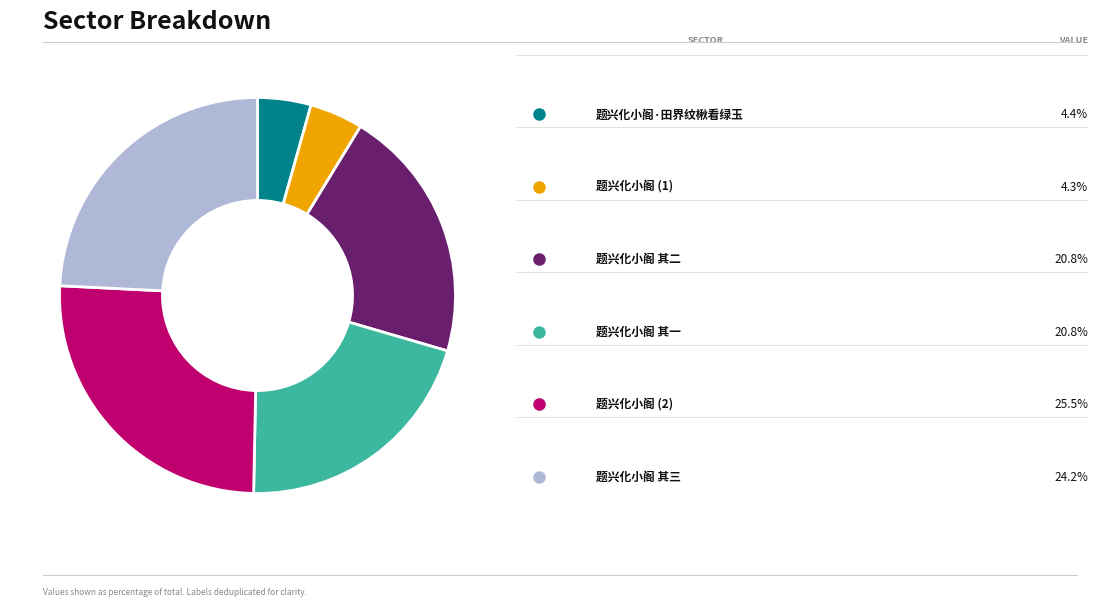

Does any single category account for the majority?

No